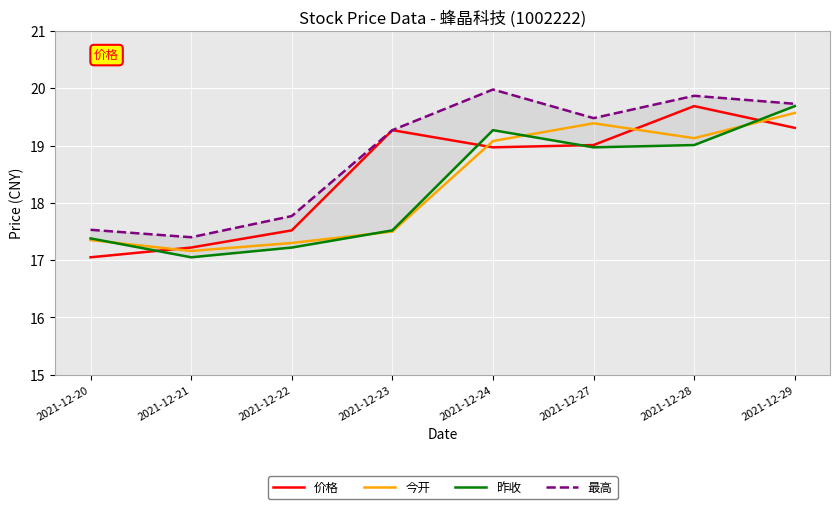

The 最高 series shows 19.7 at 2021-12-29. True or false?

True